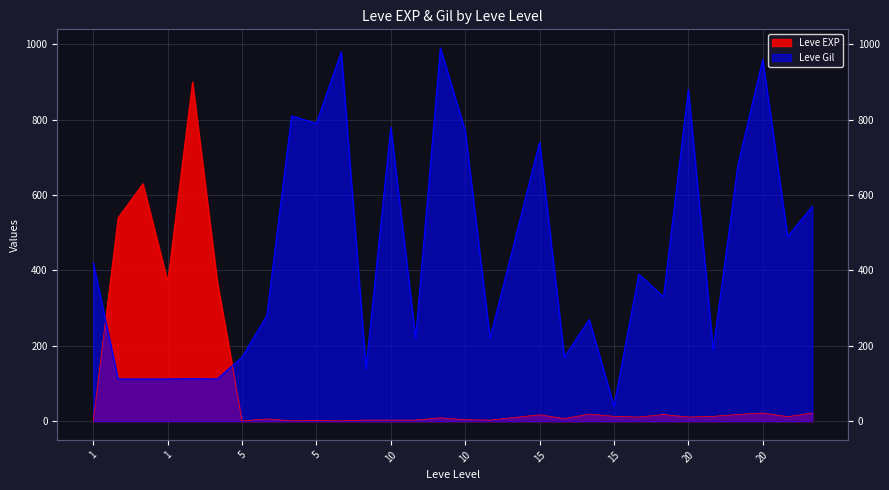

List the series in order of their peak value, highest first.

Leve Gil, Leve EXP